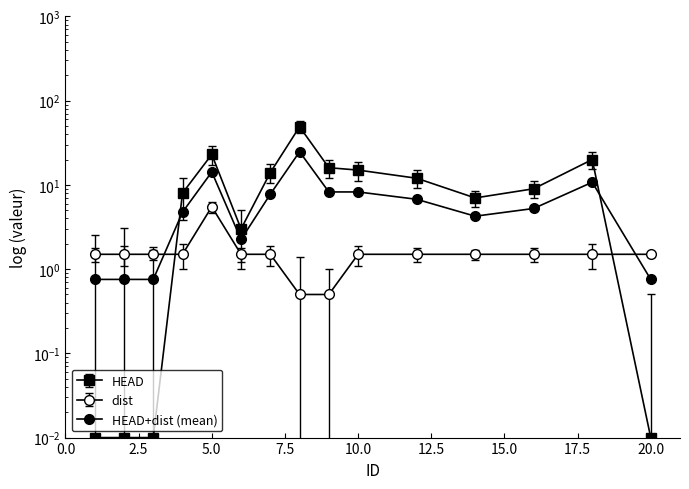

Read the value at 8.

49.0